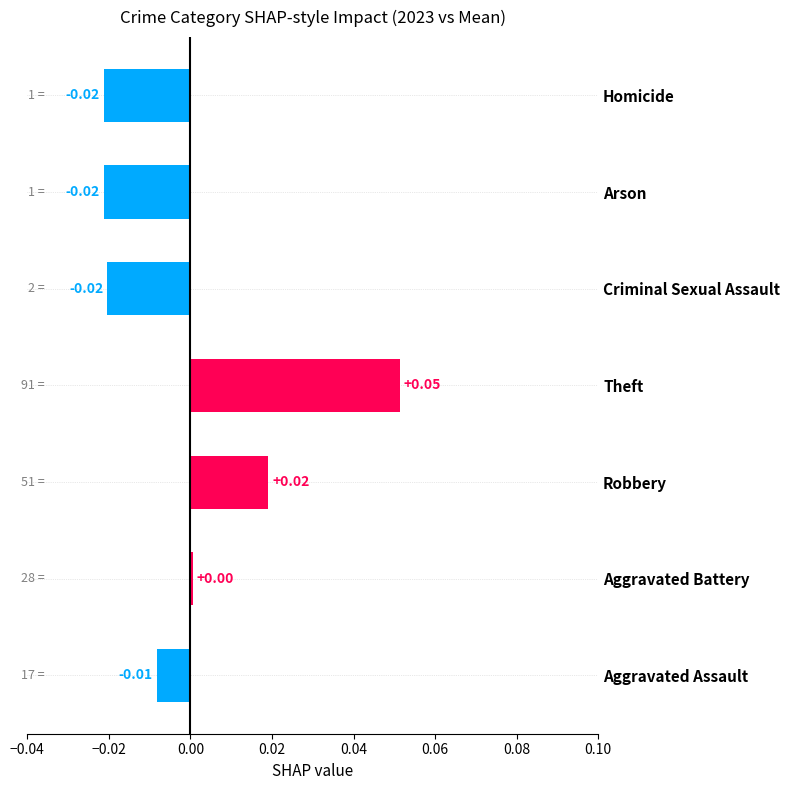

Between Aggravated Assault and Arson, which is larger?

Aggravated Assault